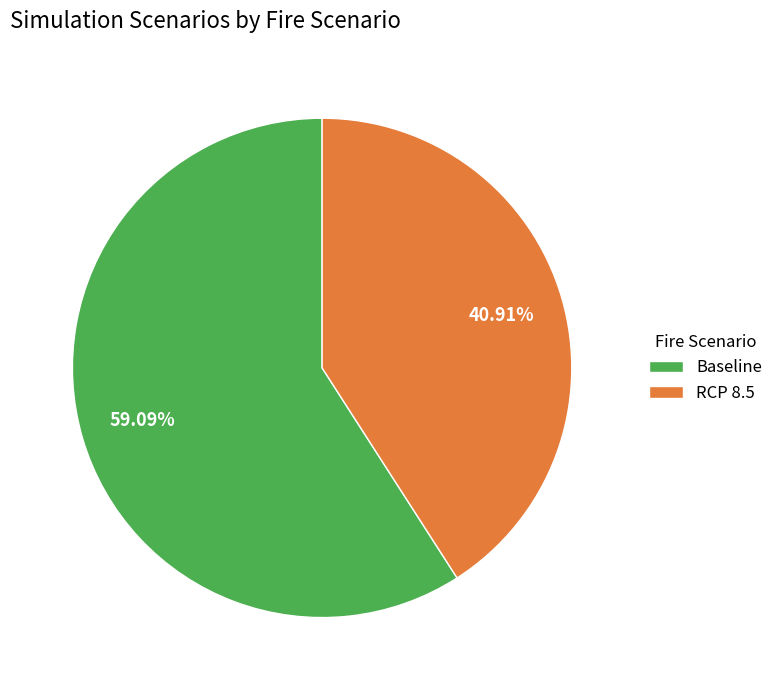

Is the sum of Baseline and RCP 8.5 greater than half?

Yes